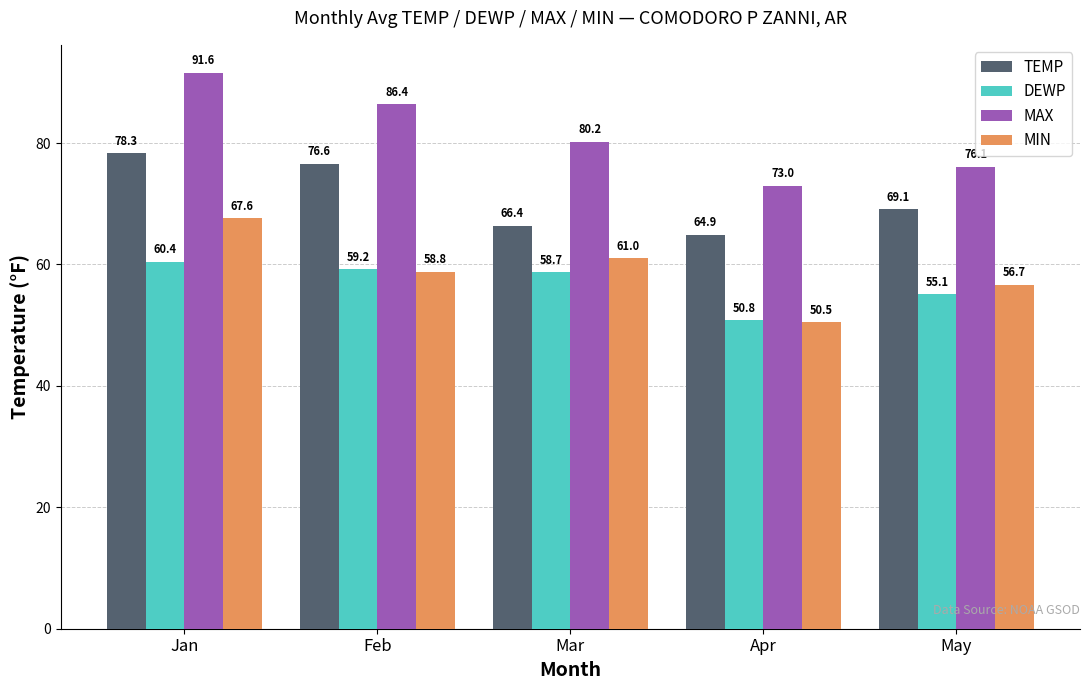

Reading left to right, transcribe all the data shown in this chart.

TEMP: Jan=78.3	Feb=76.6	Mar=66.4	Apr=64.9	May=69.1
DEWP: Jan=60.4	Feb=59.2	Mar=58.7	Apr=50.8	May=55.1
MAX: Jan=91.6	Feb=86.4	Mar=80.2	Apr=73.0	May=76.1
MIN: Jan=67.6	Feb=58.8	Mar=61.0	Apr=50.5	May=56.7